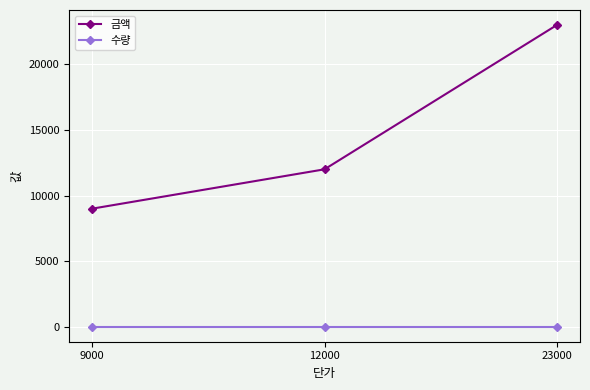

What is the value of the 수량 point at the 2nd from the left?

1